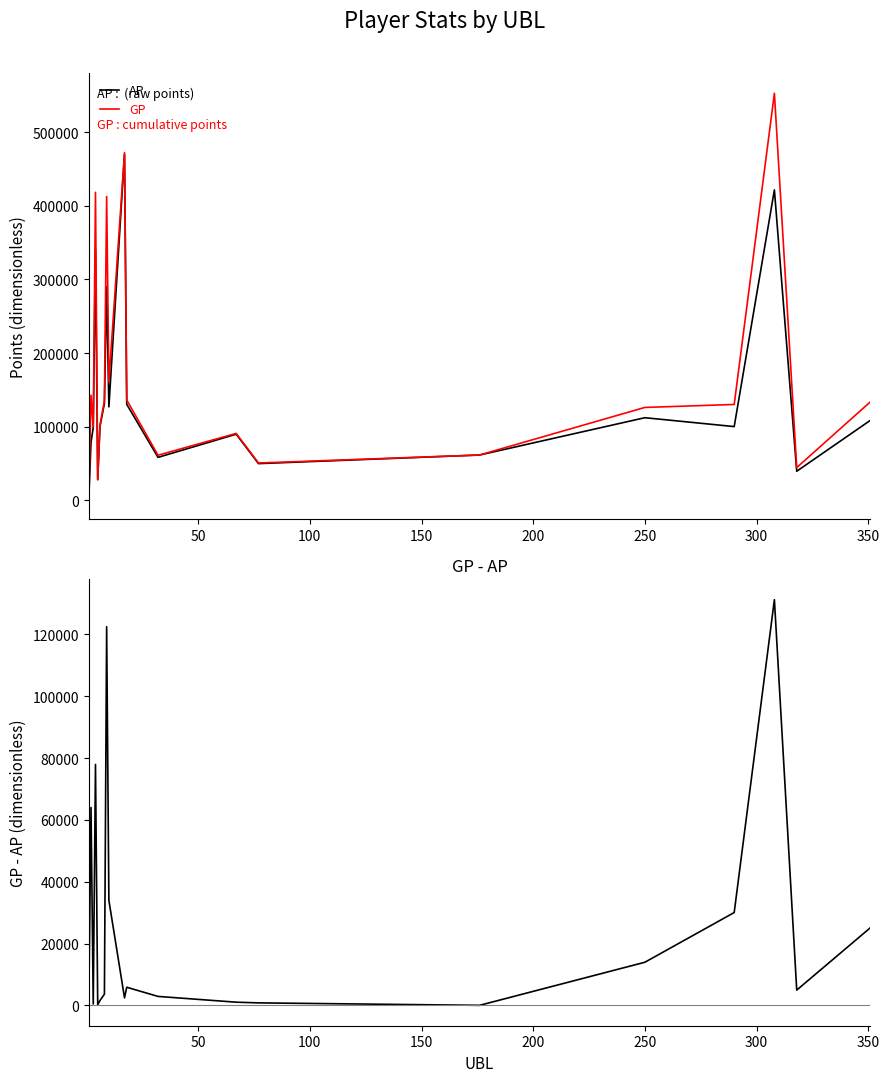

Reading left to right, transcribe all the data shown in this chart.

AP: 1689	78616	99091	340341	27951	99970	131675	290128	126877	469808	130364	58309	89777	49811	61482	112159	100107	421595	39453	108667
GP: 1689	142615	99577	418263	28172	101550	135327	412593	160874	472268	136243	61224	90827	50639	61516	126125	130147	552812	44413	133813
GP-AP: 0	63999	486	77922	221	1580	3652	122465	33997	2460	5879	2915	1050	828	34	13966	30040	131217	4960	25146